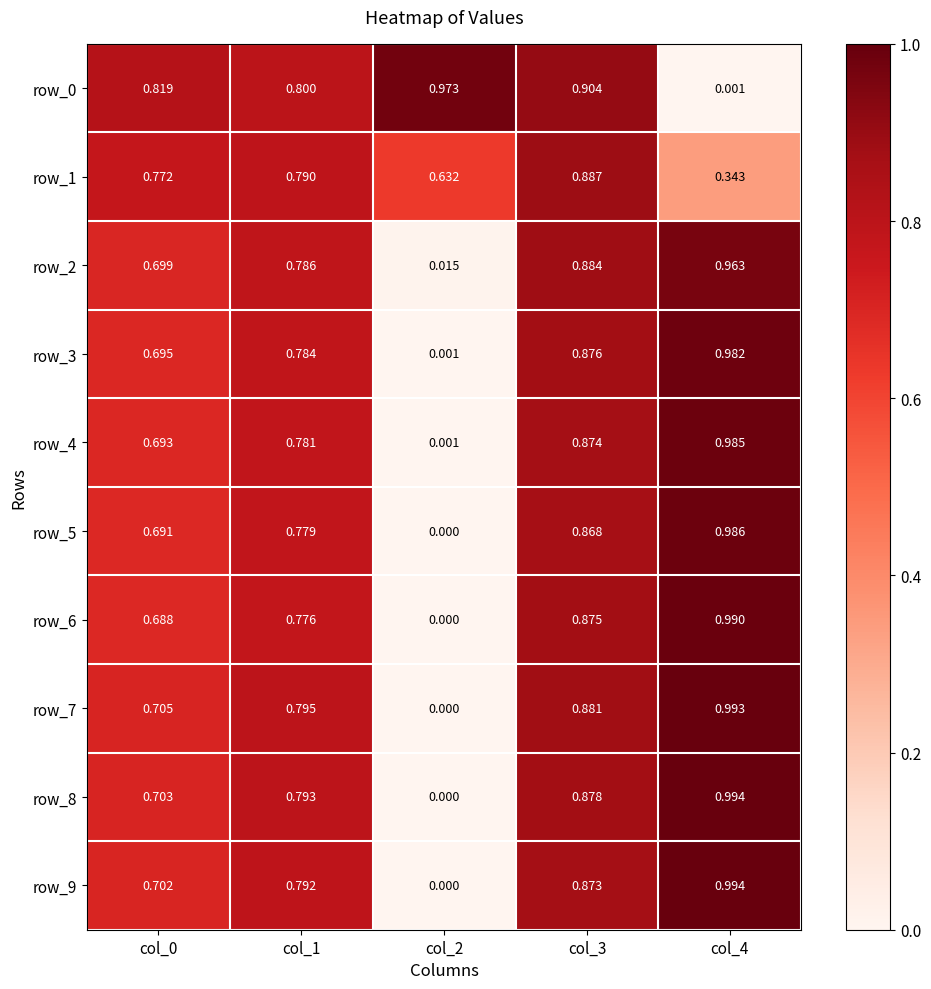

Is the value of row_0 at col_3 greater than the value of row_3 at col_0?

Yes